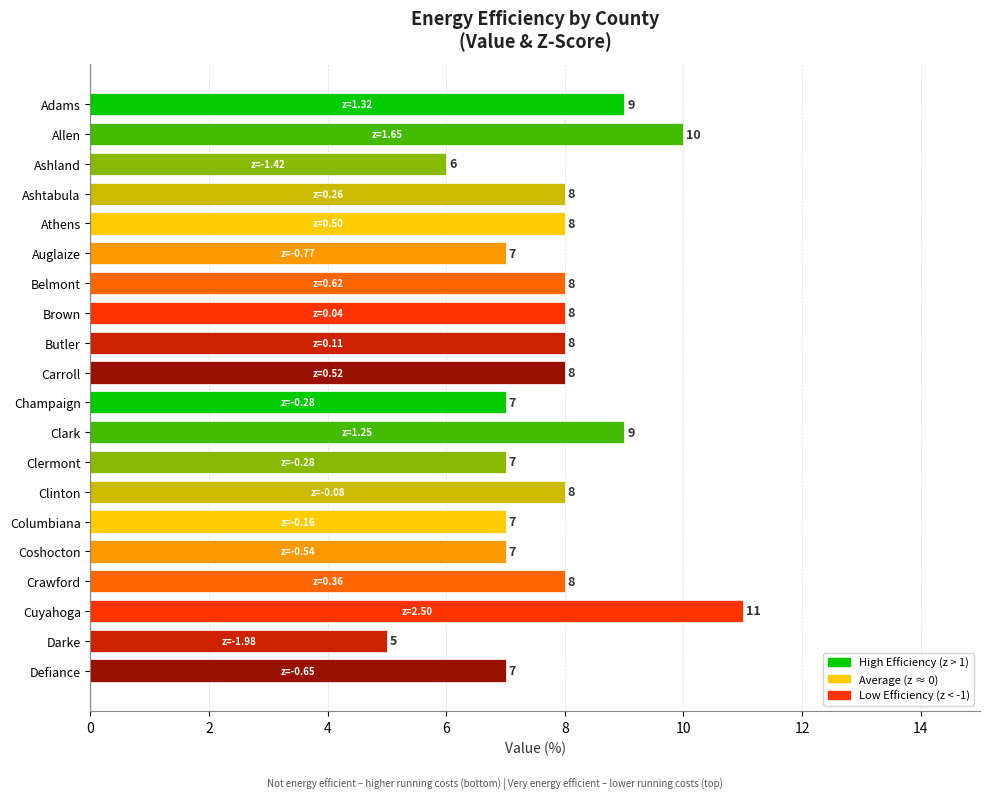

True or false: the data shows 8.6 at Darke.

False